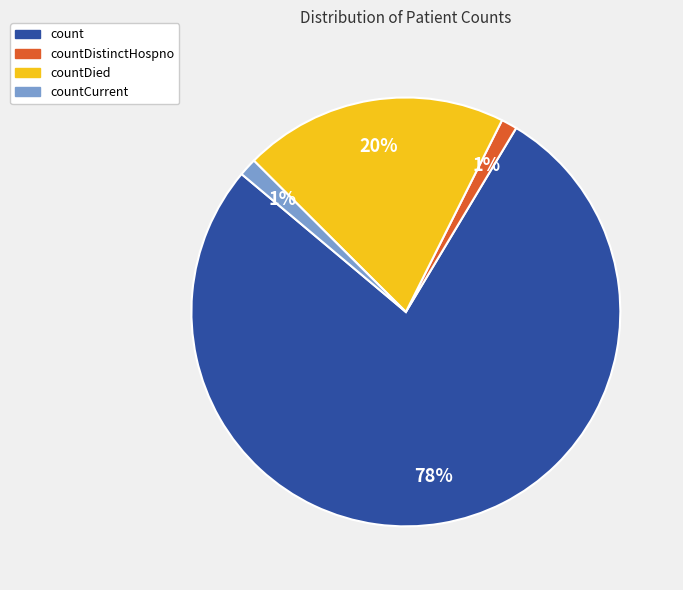

Is there a majority slice in this chart?

Yes